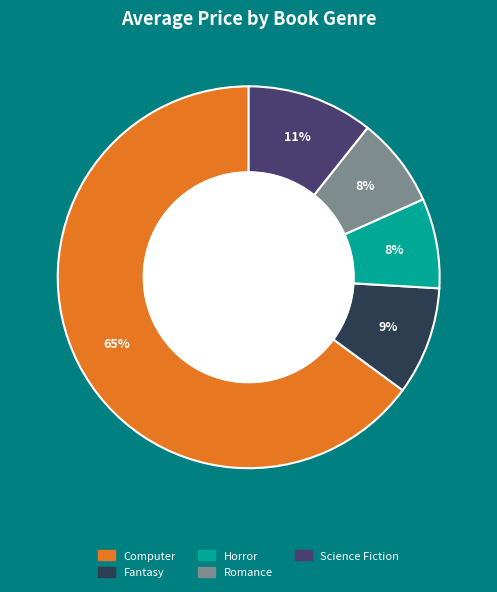

Which slice is the largest?

Computer